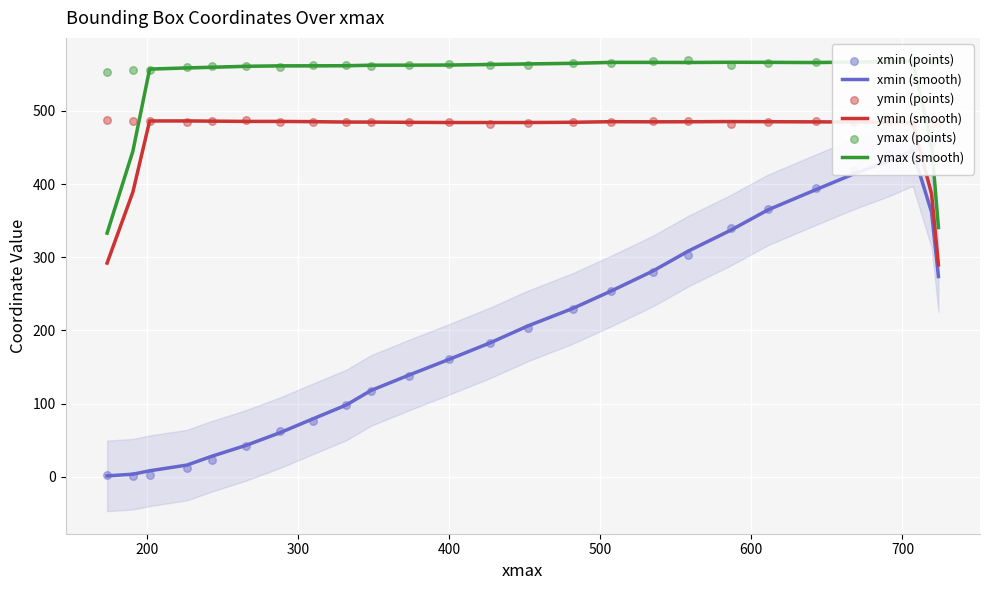

Is the value of ymin (points) at 24 greater than the value of xmin (points) at 18?

Yes